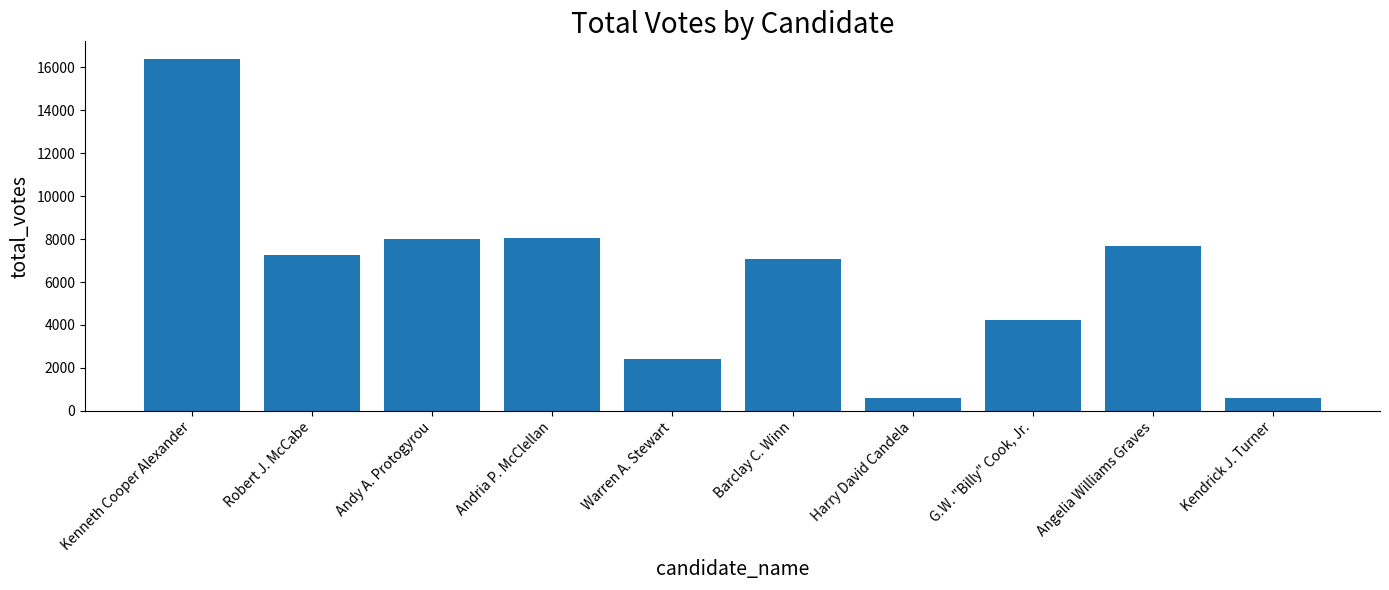

What position from the left is G.W. "Billy" Cook, Jr.?

8